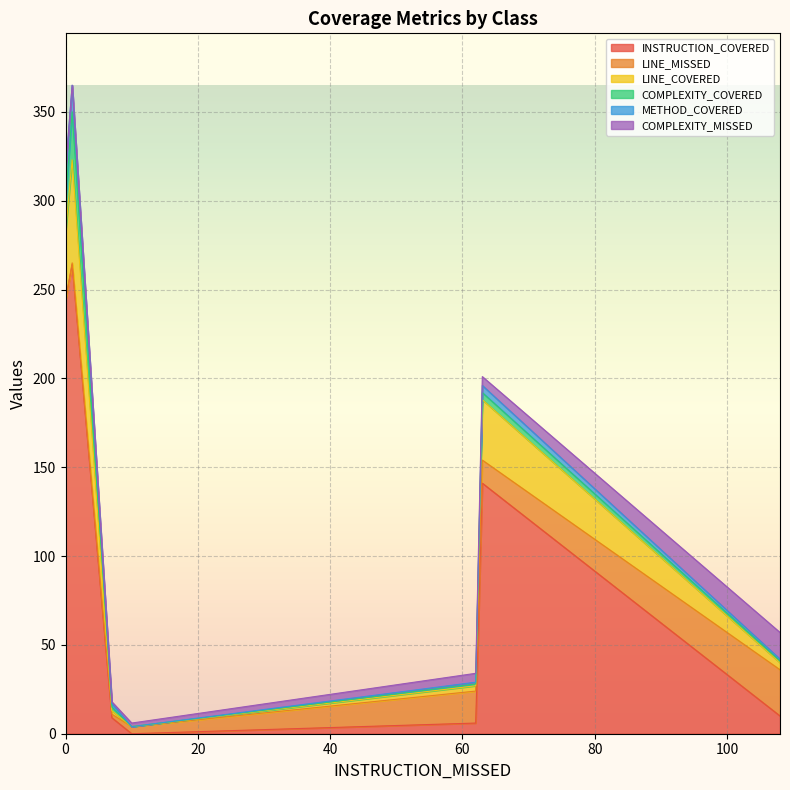

The value of COMPLEXITY_MISSED at 0 is 9. True or false?

False